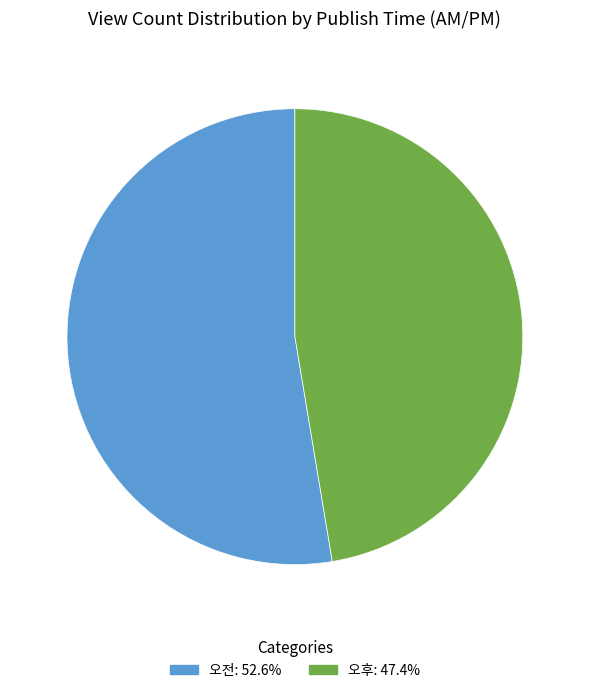

Which slice is the smallest?

오후